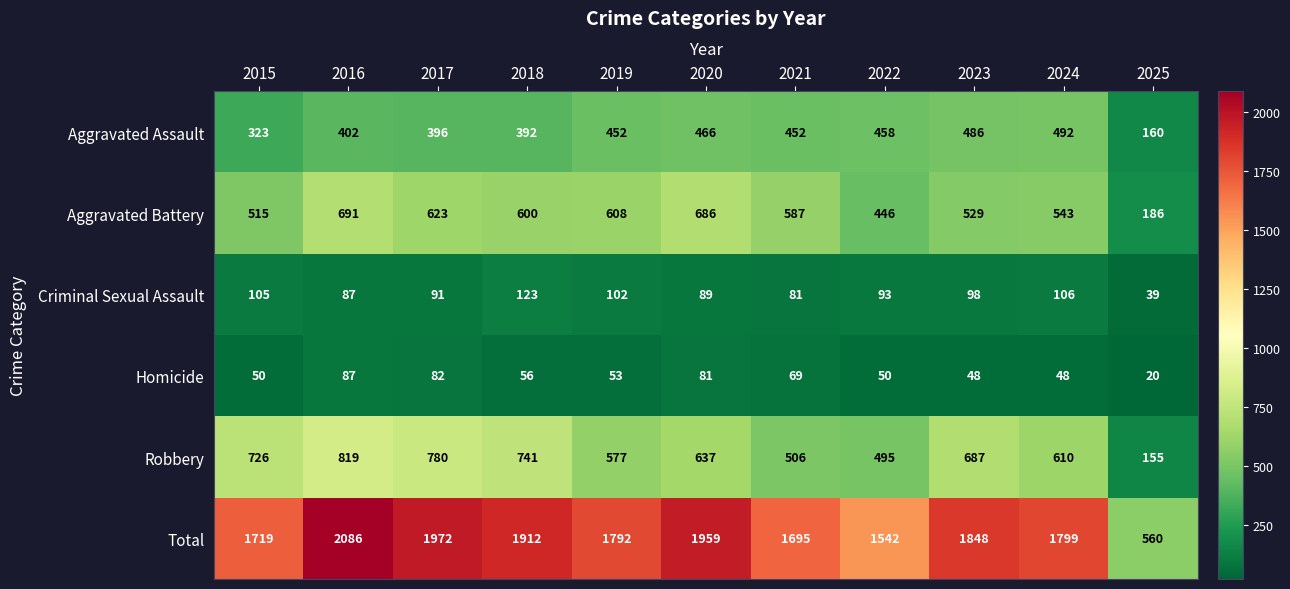

What is the spread (max minus min) of values at 2022?

1492